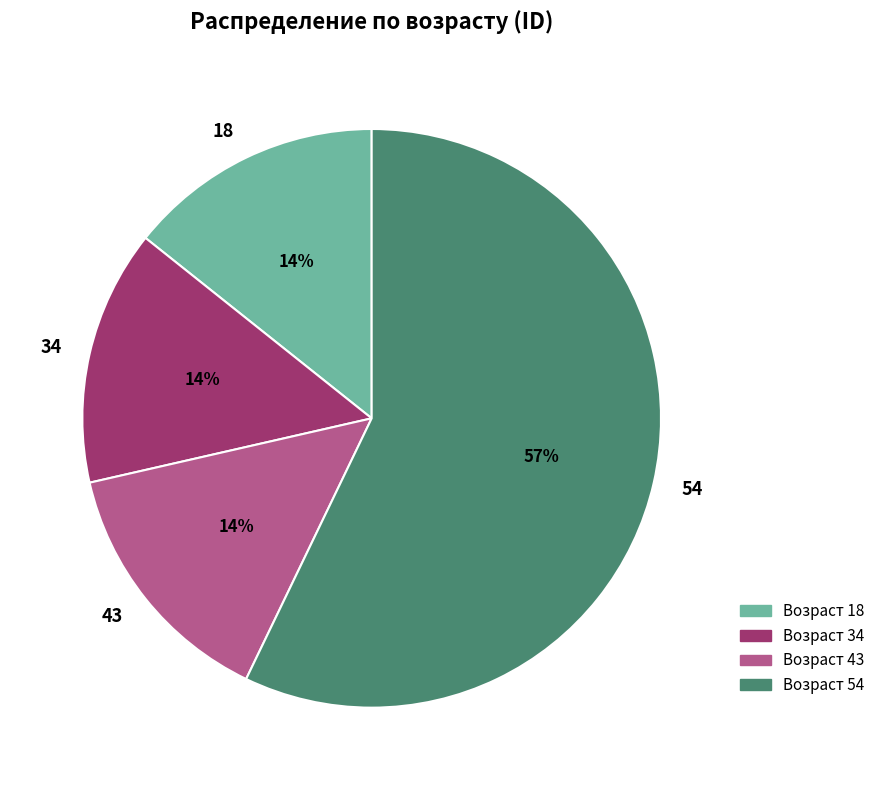

Do 54 and 18 together represent more than half of the pie?

Yes